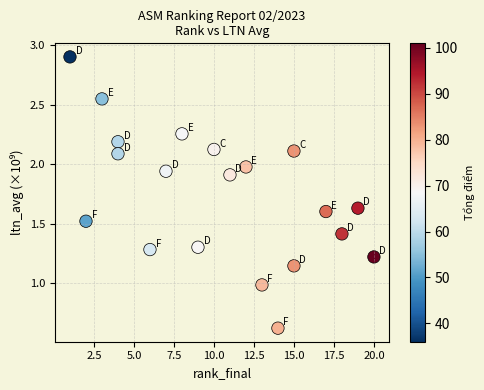

What is the range of X values (max minus min)?

19.0